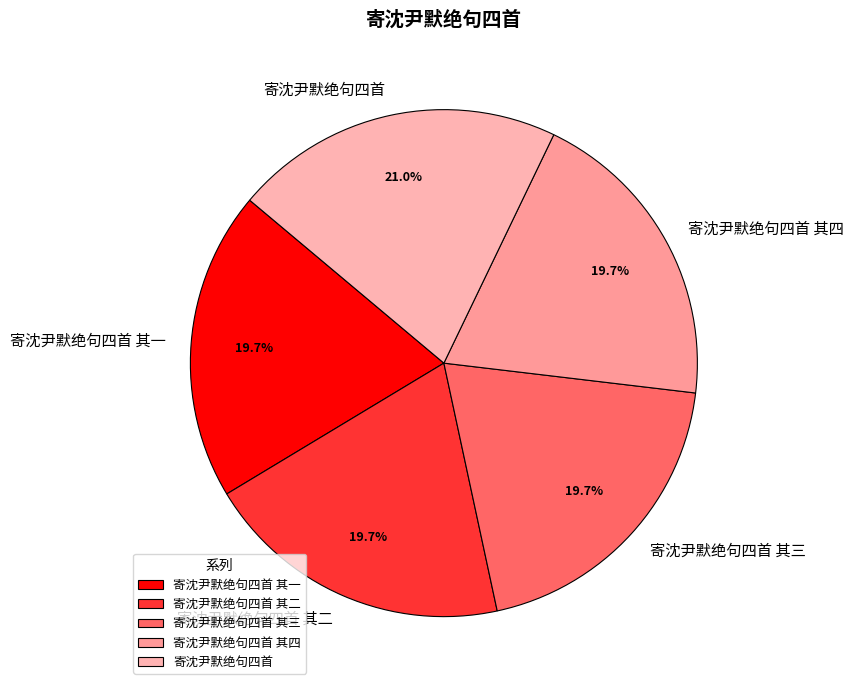

Is there any slice that represents more than half of the pie?

No